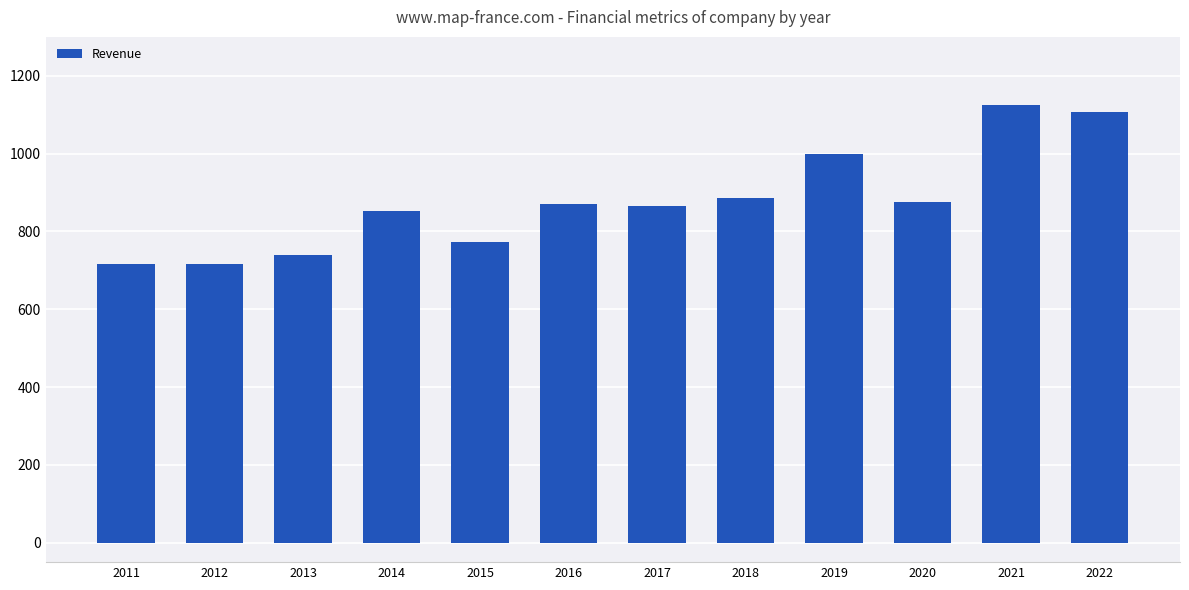

What is the smallest value displayed?

715.9